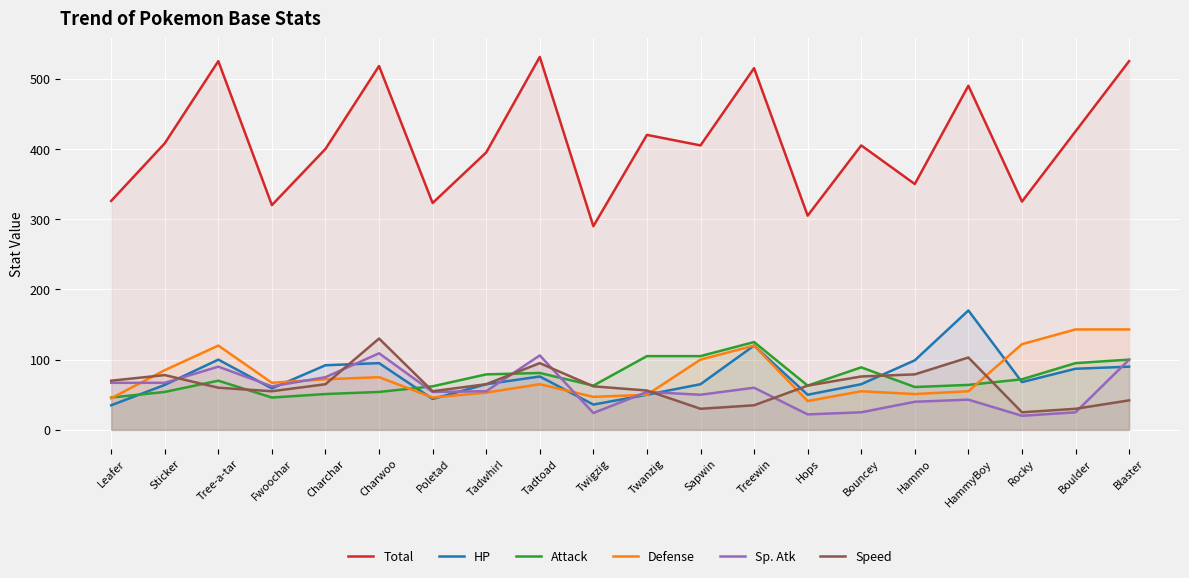

How many distinct data groups are displayed?

6